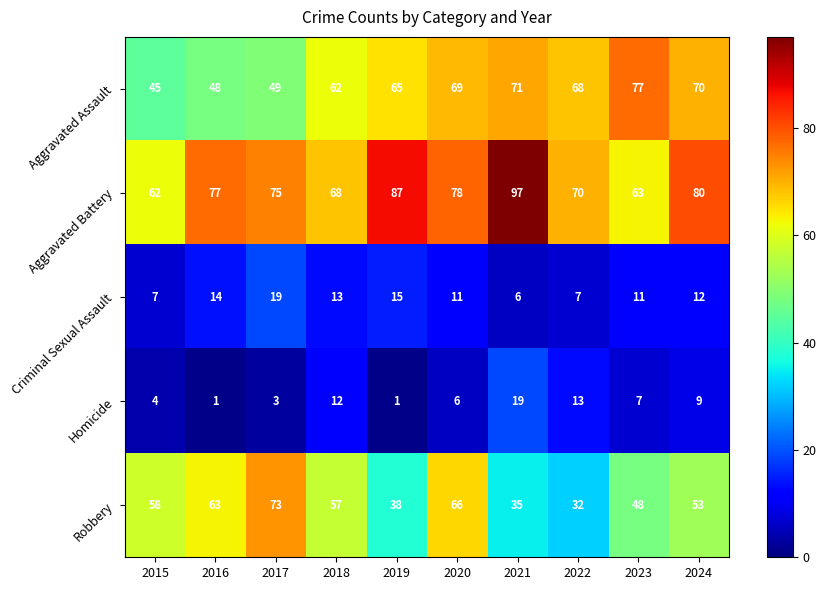

What is the spread (max minus min) of values at 2023?

70